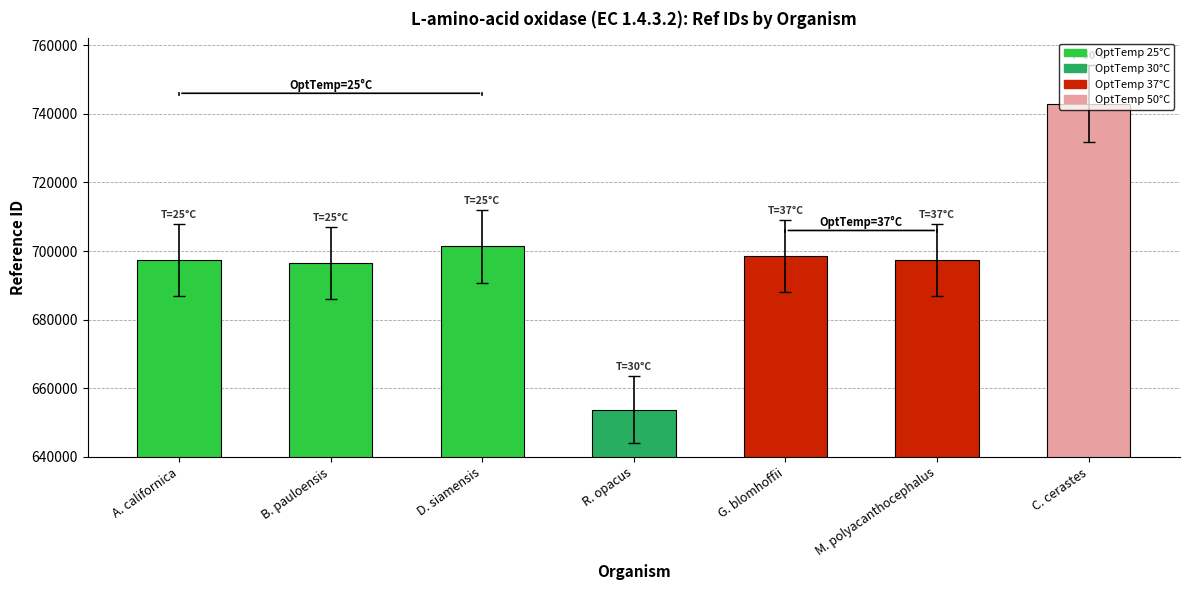

Are the bars horizontal?

No